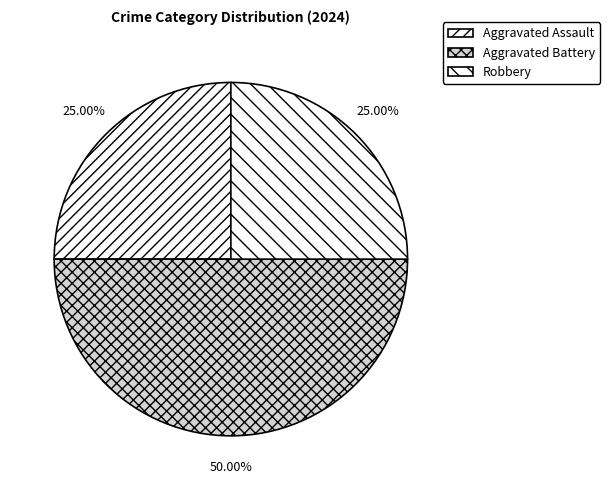

Count the number of slices in the pie.

3